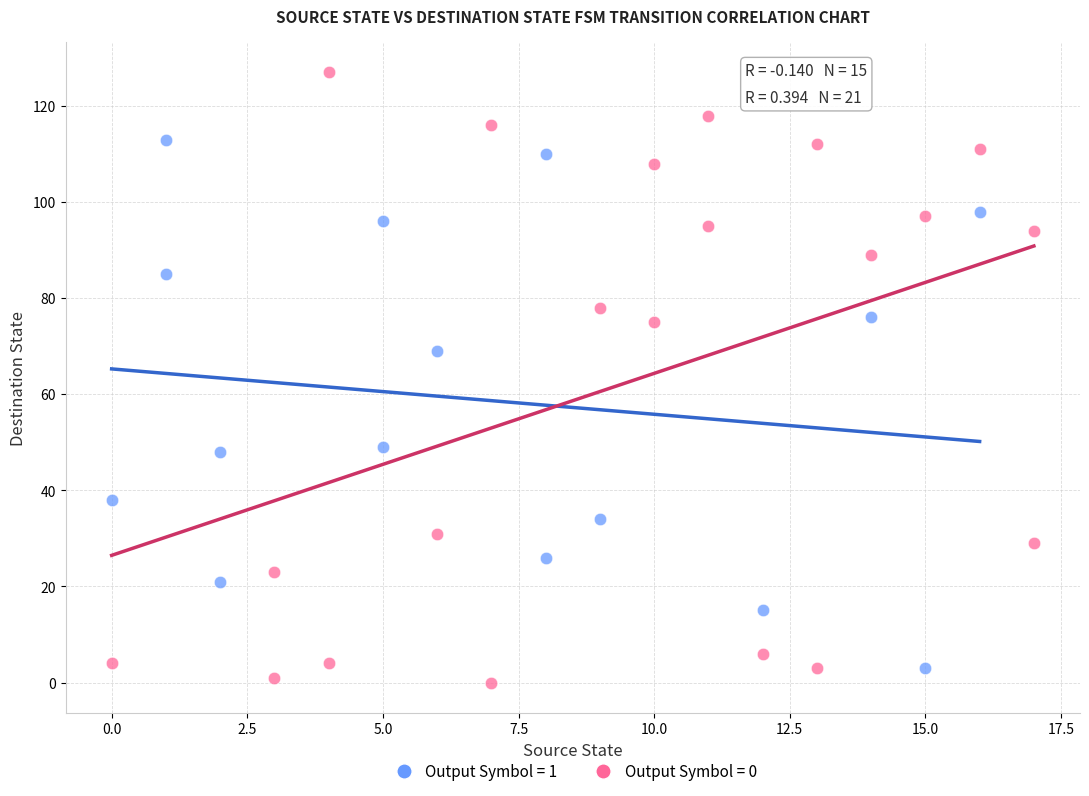

Which series contains the highest Y value?

Output Symbol = 0